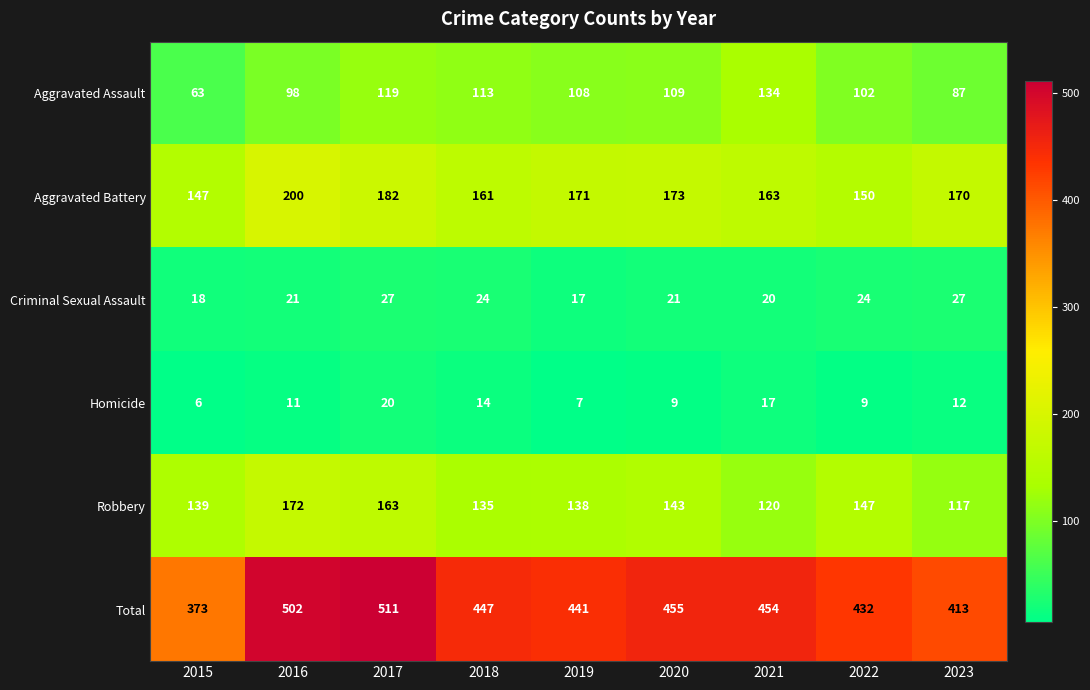

What is the total value across all series at 2022?

864